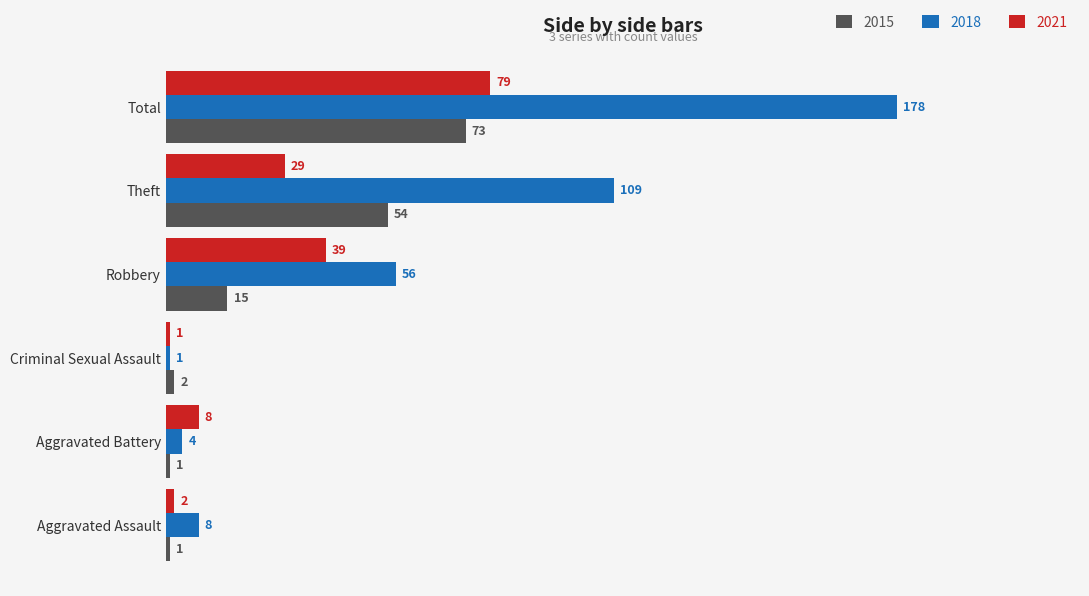

At which label does 2018 reach its peak?

Total